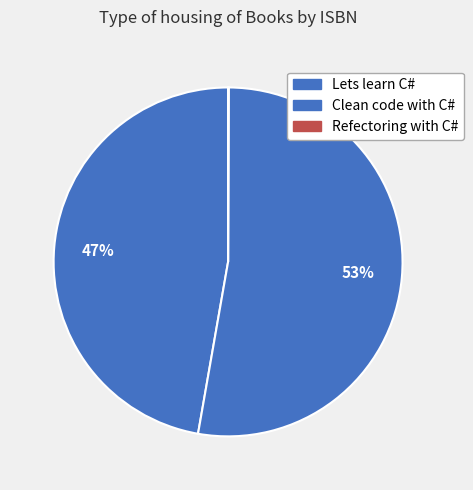

To the nearest percent, what is the combined percentage of Refectoring with C# and Clean code with C#?

53%